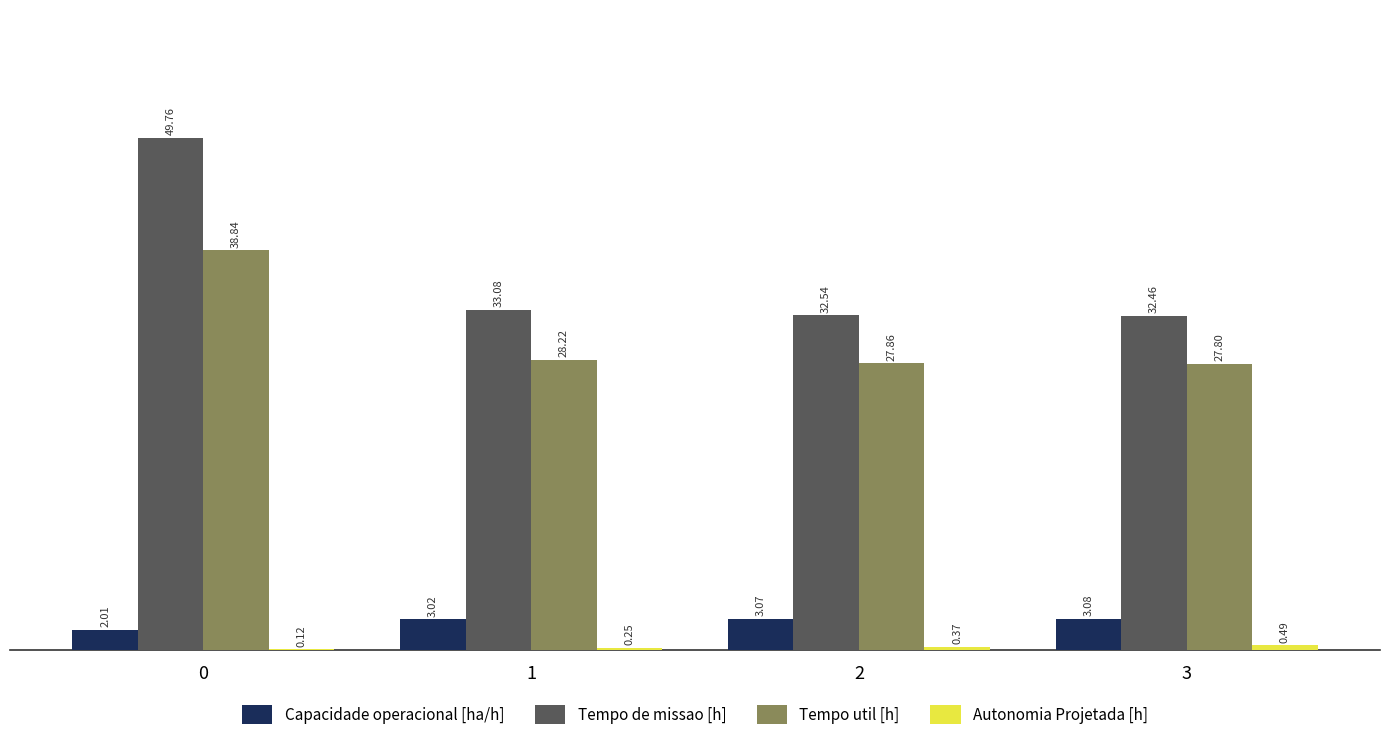

What is the average value of the Capacidade operacional [ha/h] series?

2.8